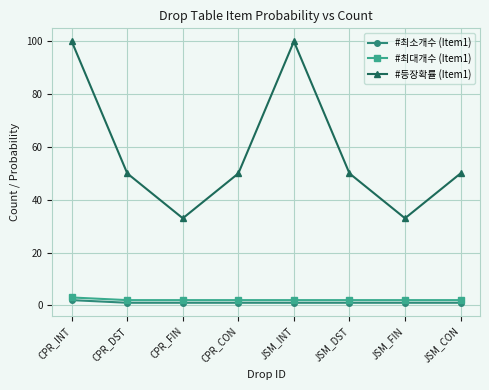

Is it true that #최소개수 (Item1) equals 1 at JSM_FIN?

True